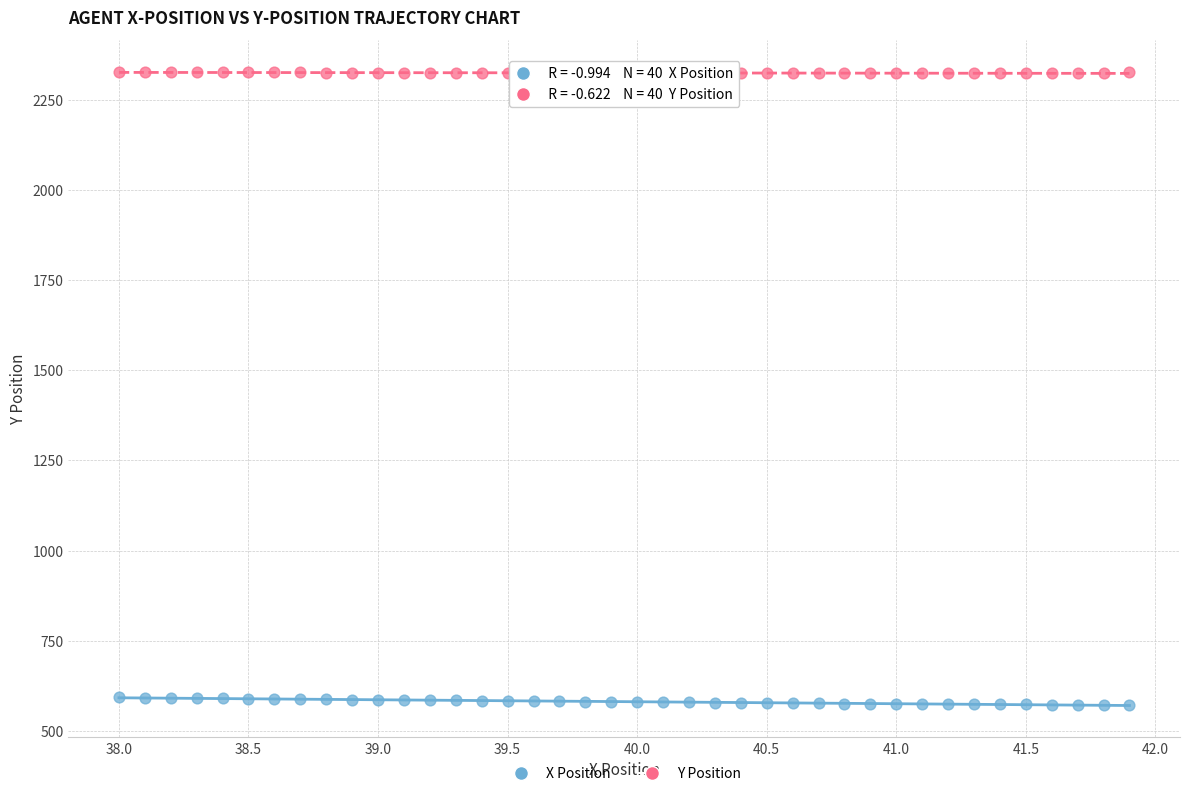

What is the X range (max minus min) for the scatter plot?

3.9